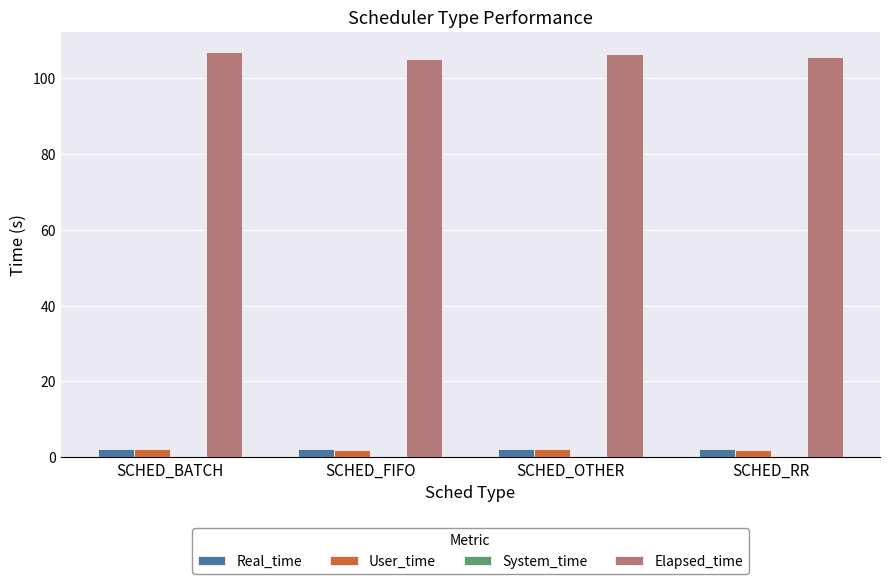

What is the greatest value displayed?

106.9